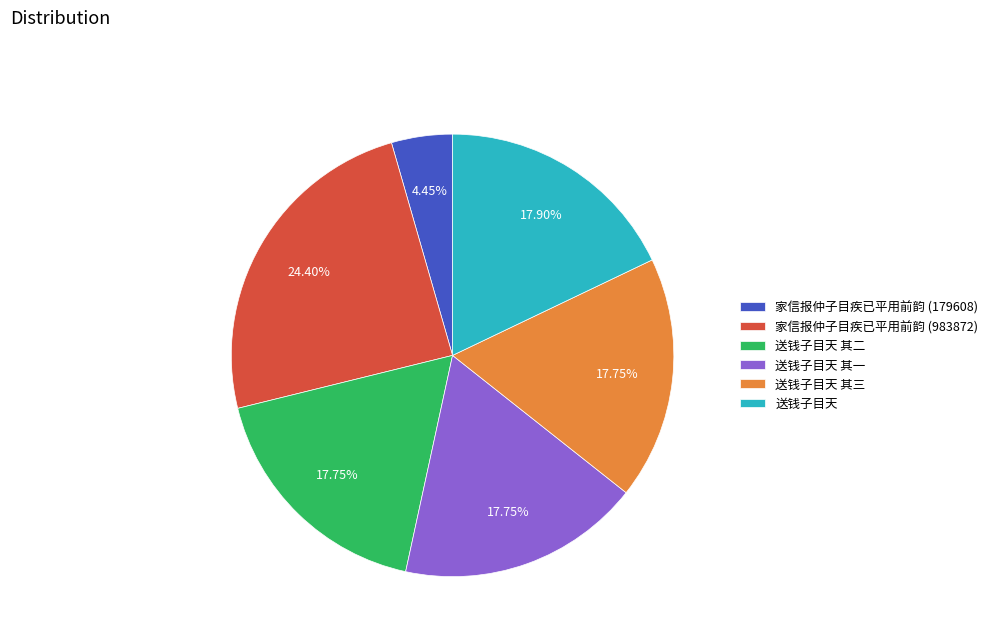

Combined, what portion of the pie is 送钱子目天 and 家信报仲子目疾已平用前韵 (179608)?

22.4%